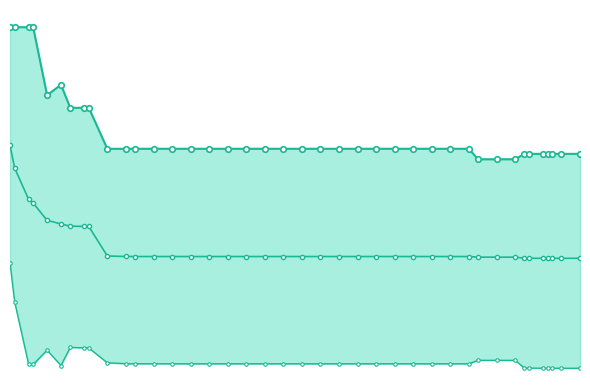

What is the value of the mean point at the 23rd from the left?

1.3